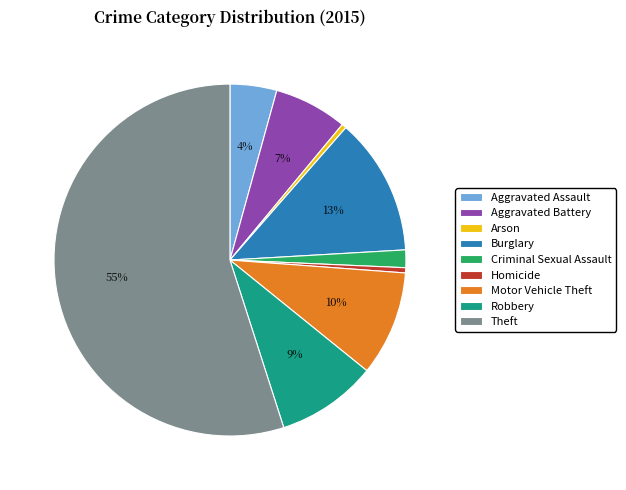

Which has a higher value, Arson or Theft?

Theft